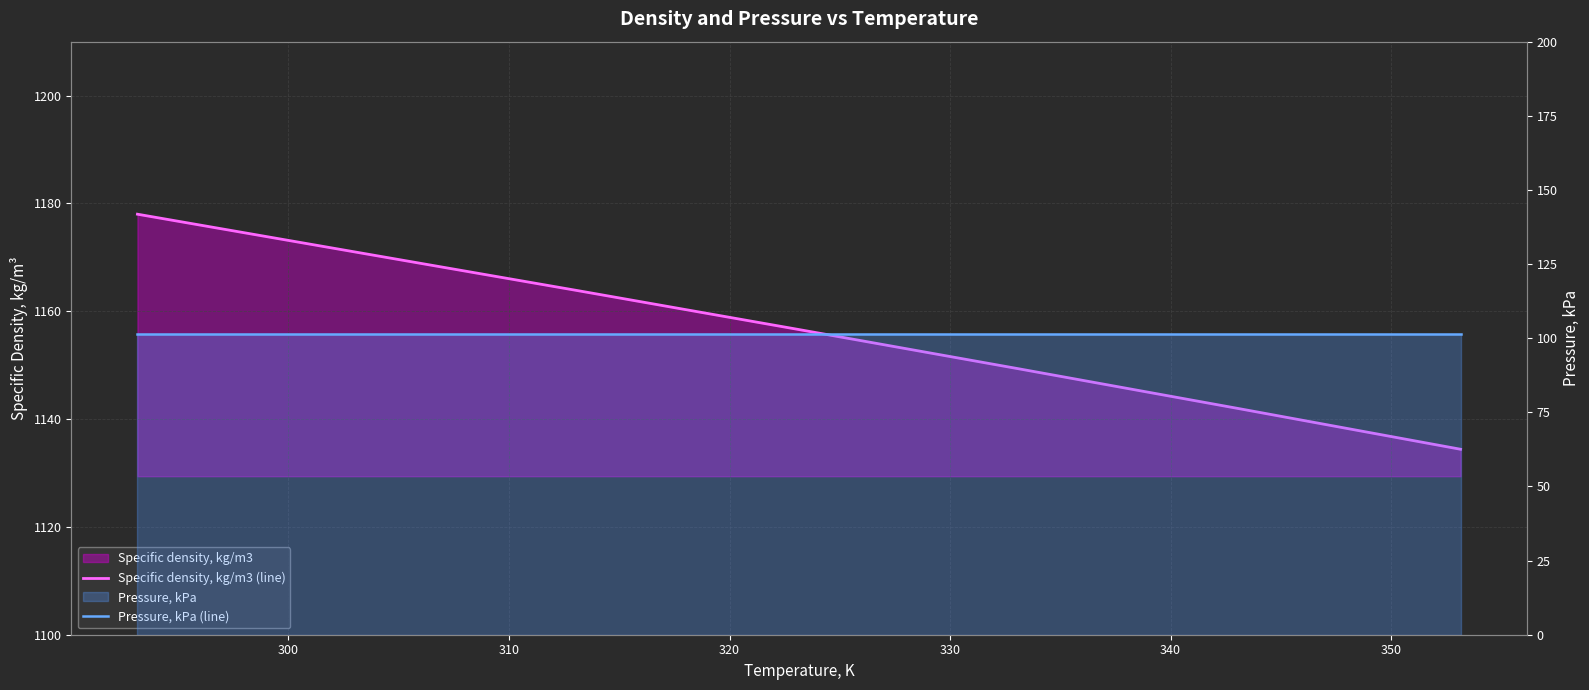

What is the value of the Pressure, kPa (line) point at the 4th from the left?

101.3